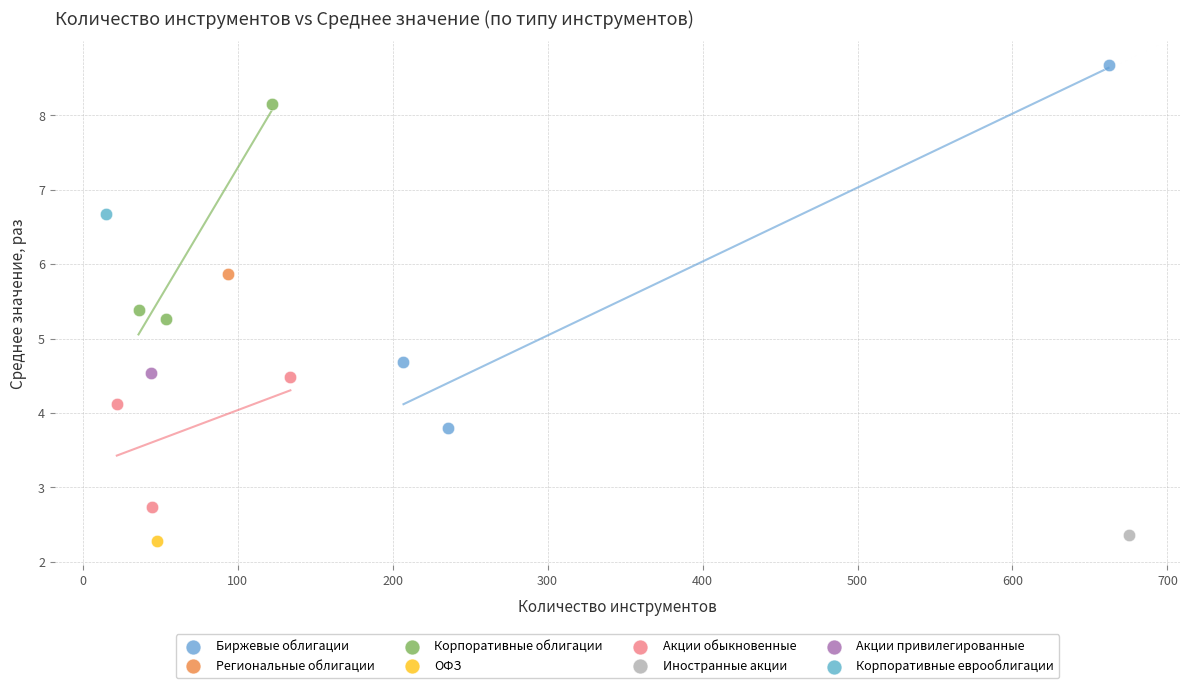

Which series reaches the maximum Y coordinate?

Биржевые облигации